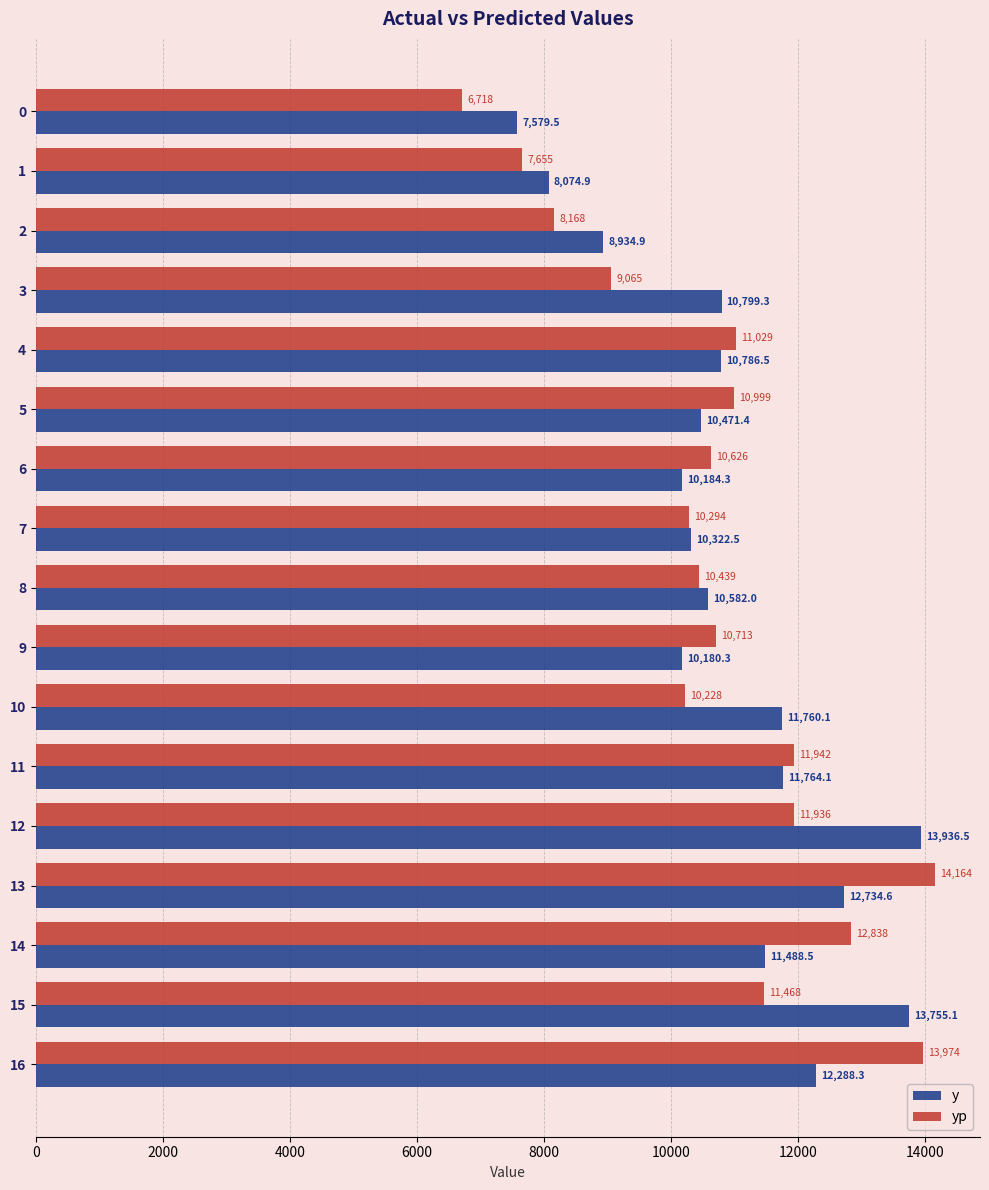

What is the highest value of the yp series?

14163.7